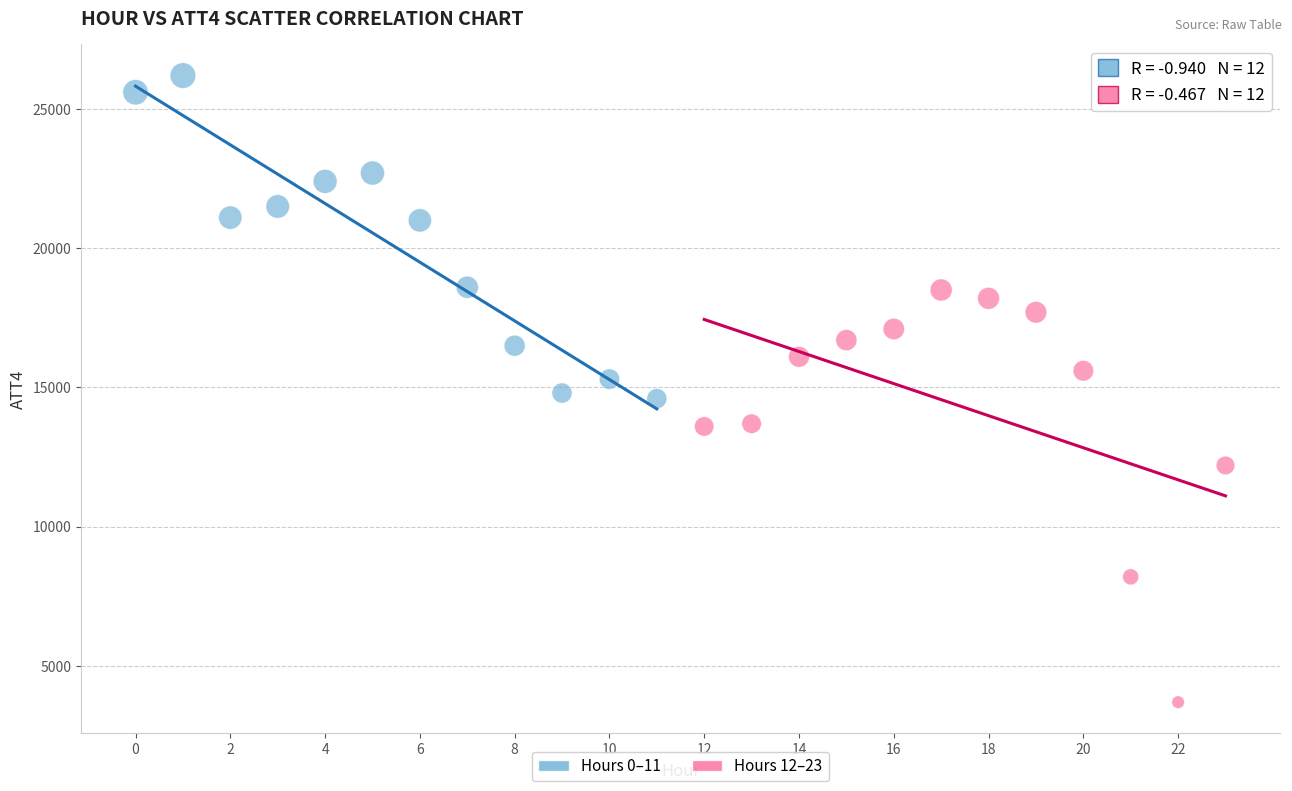

What are all the series names shown in the legend?

Hours 0–11, Hours 12–23